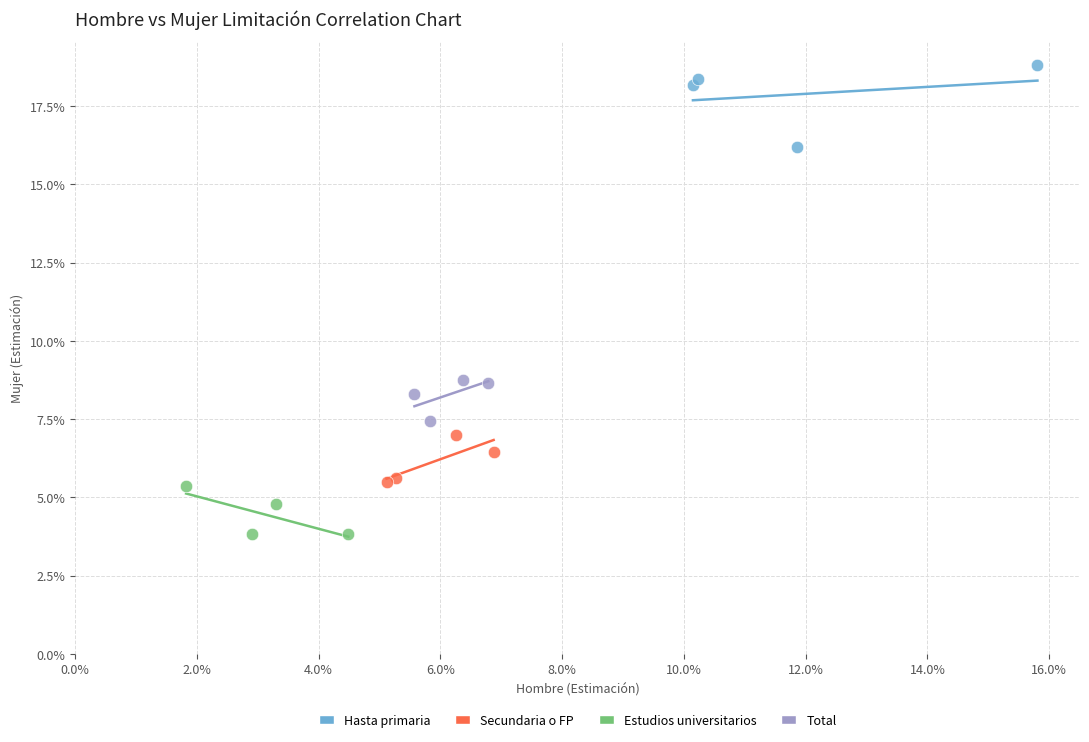

Which series reaches the maximum Y coordinate?

Hasta primaria